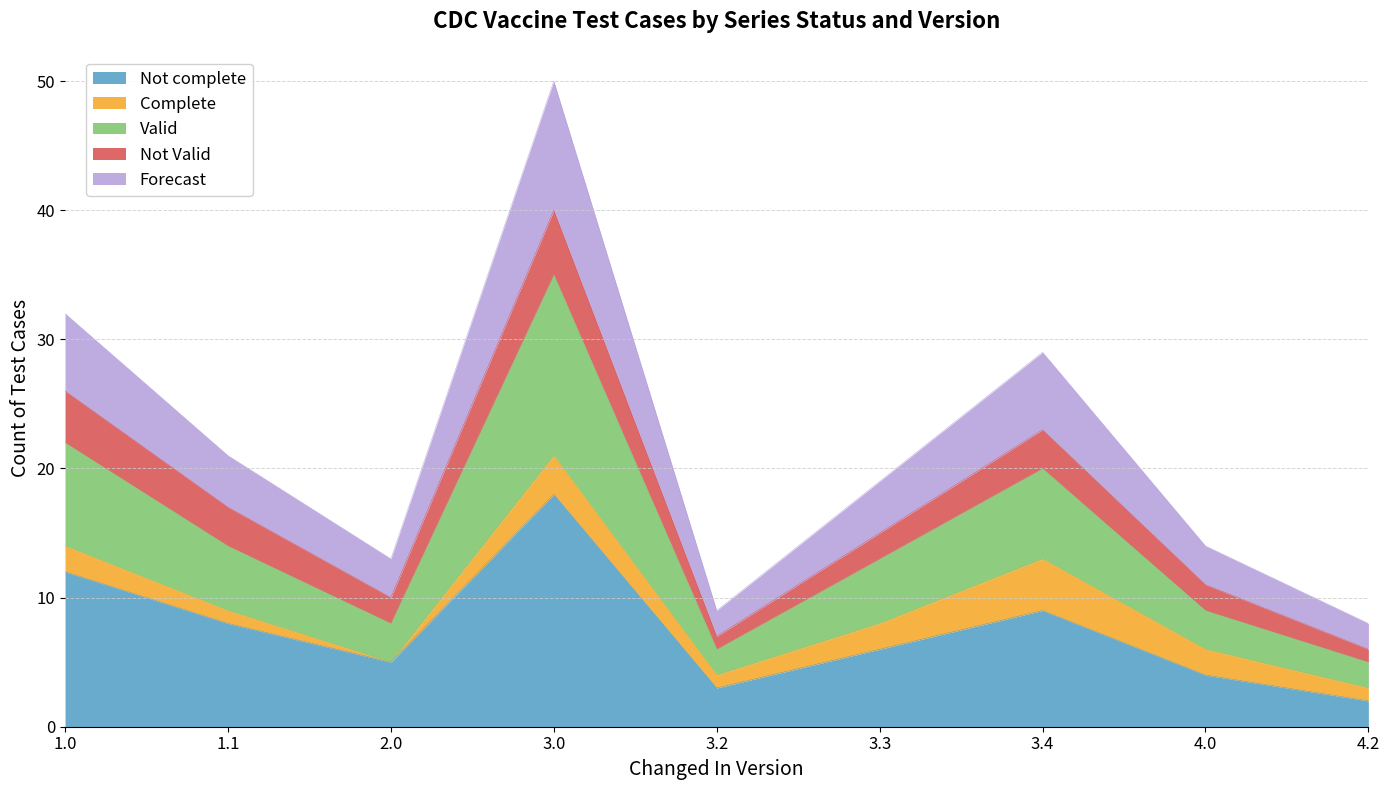

At which label does Not complete reach its peak?

3.0